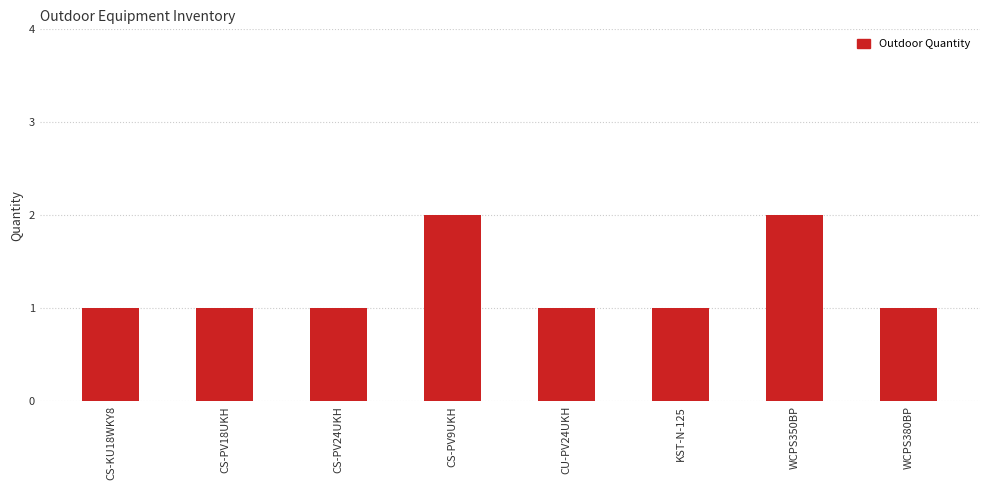

True or false: the data shows 1 at WCPS380BP.

True